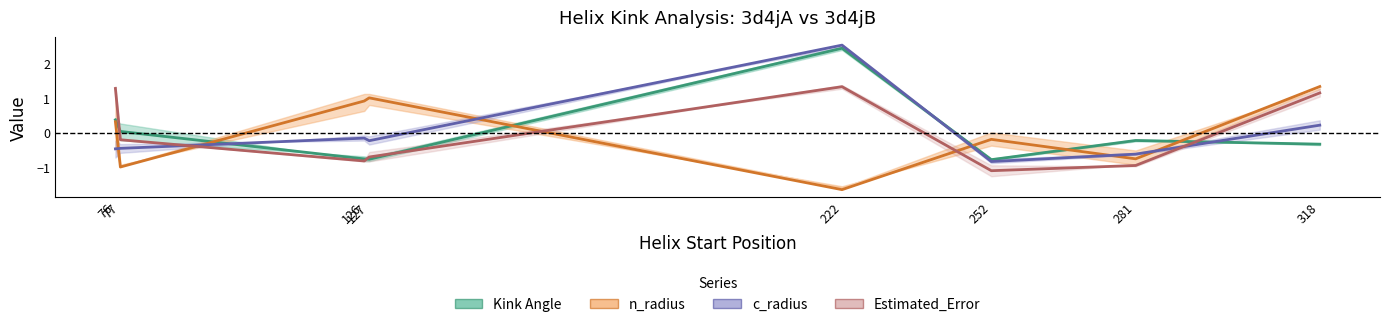

Read the Estimated_Error value at 76.

1.3